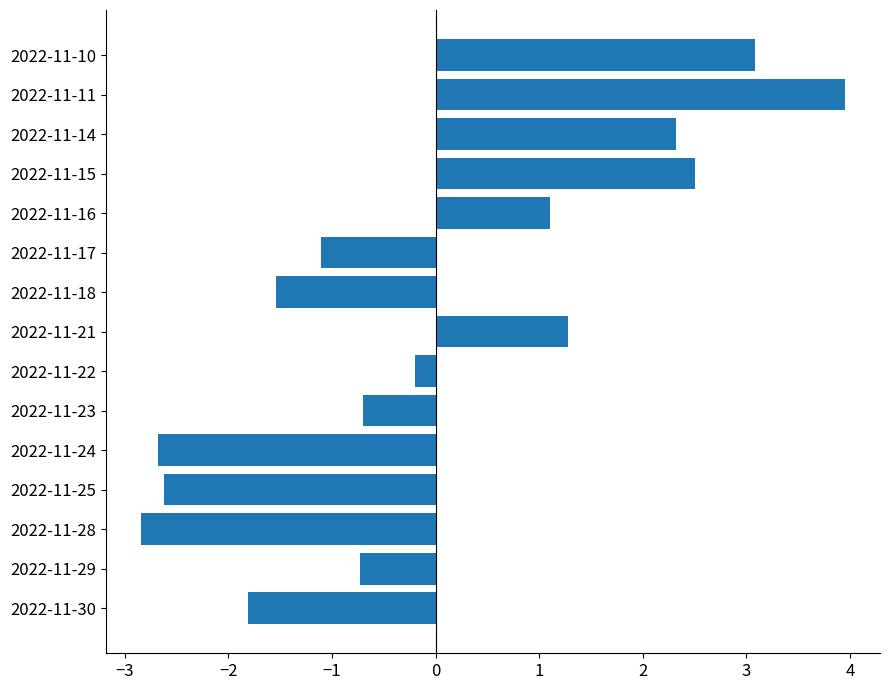

Is it true that the value at 2022-11-17 is -1.1?

True